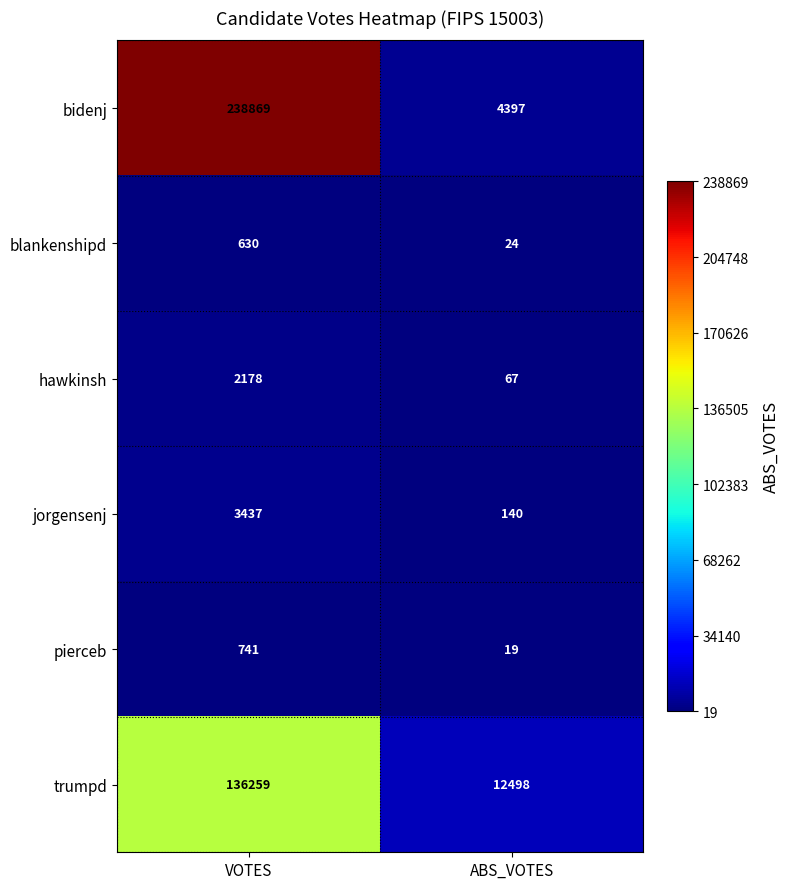

What is the difference between the jorgensenj values at VOTES and ABS_VOTES?

3297